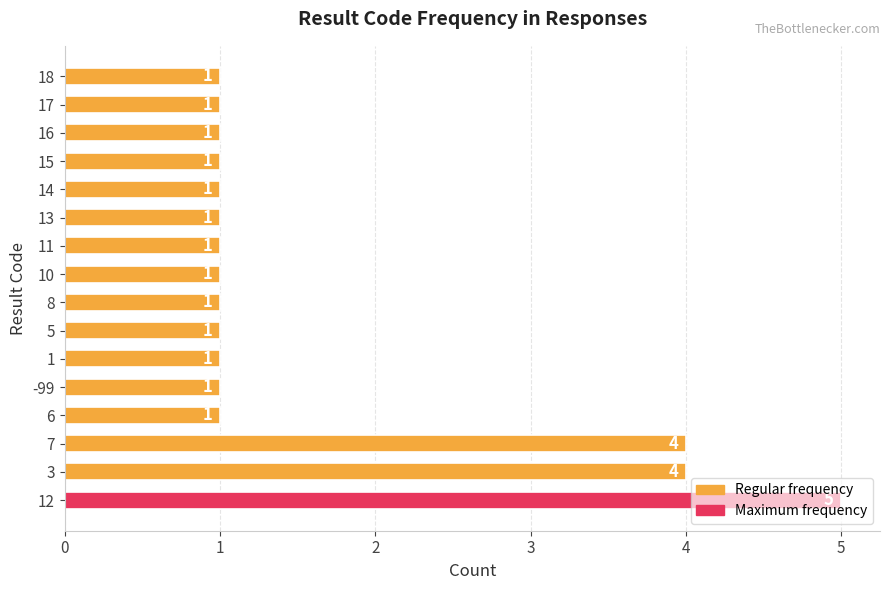

What is the change in value from 7 to 1?

-3